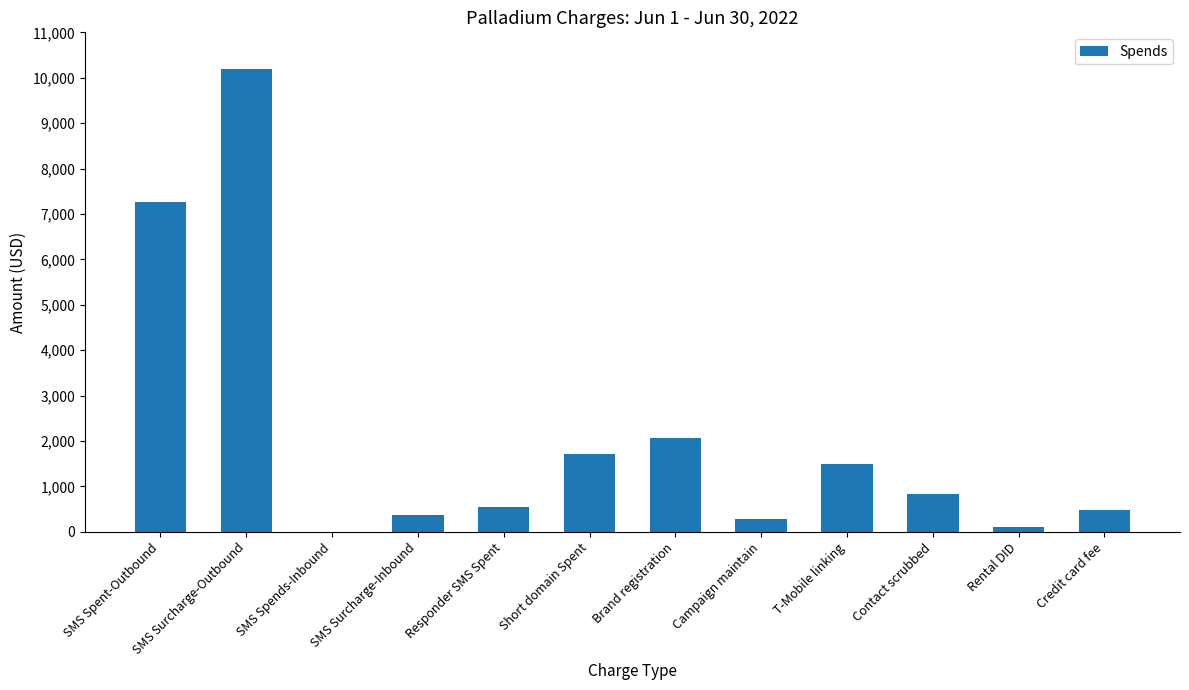

True or false: the data shows 2532.8 at SMS Spent-Outbound.

False